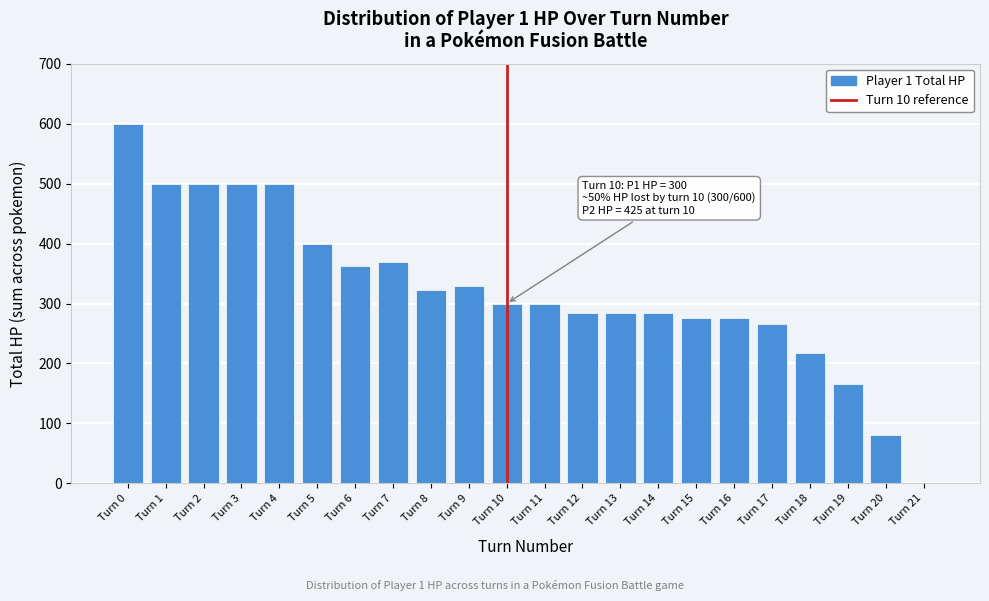

Reading left to right, list all the values displayed in this chart.

Turn 0=600	Turn 1=500	Turn 2=500	Turn 3=500	Turn 4=500	Turn 5=400	Turn 6=362	Turn 7=369	Turn 8=323	Turn 9=329	Turn 10=300	Turn 11=300	Turn 12=285	Turn 13=285	Turn 14=285	Turn 15=276	Turn 16=276	Turn 17=266	Turn 18=217	Turn 19=166	Turn 20=81	Turn 21=0